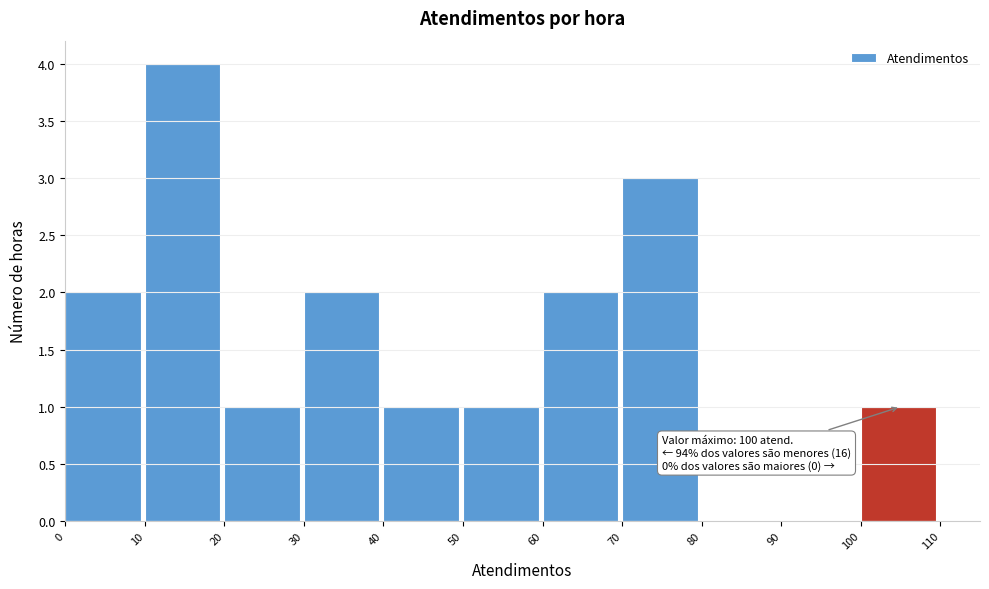

Which range on the x-axis has the tallest bar?

10 to 20